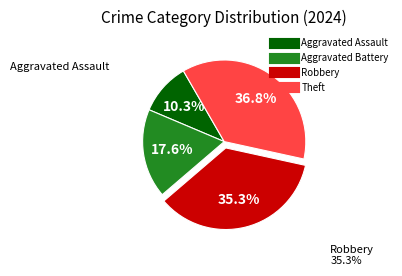

To the nearest percent, what percentage of the pie is Aggravated Assault?

10%